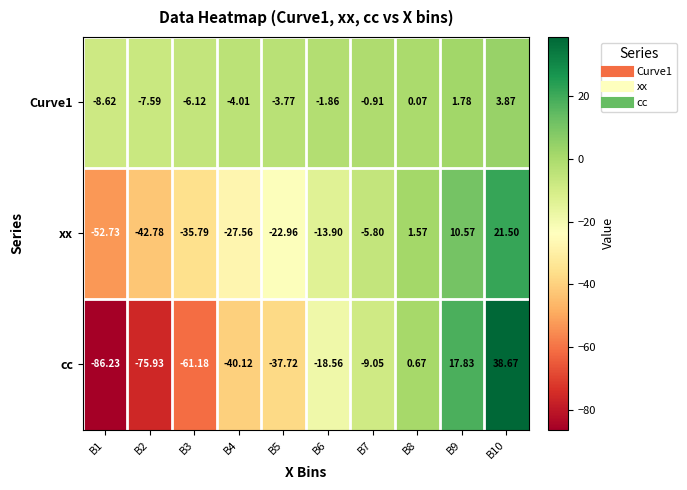

Which series has the largest total across all categories?

Curve1